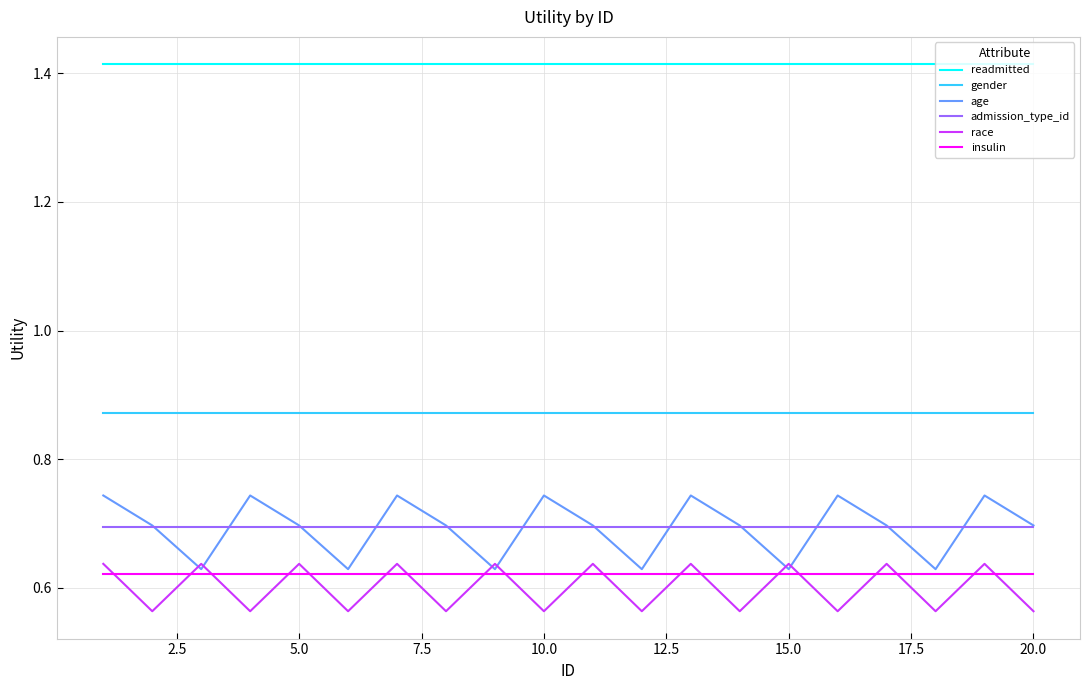

True or false: insulin and admission_type_id cross at least once.

False